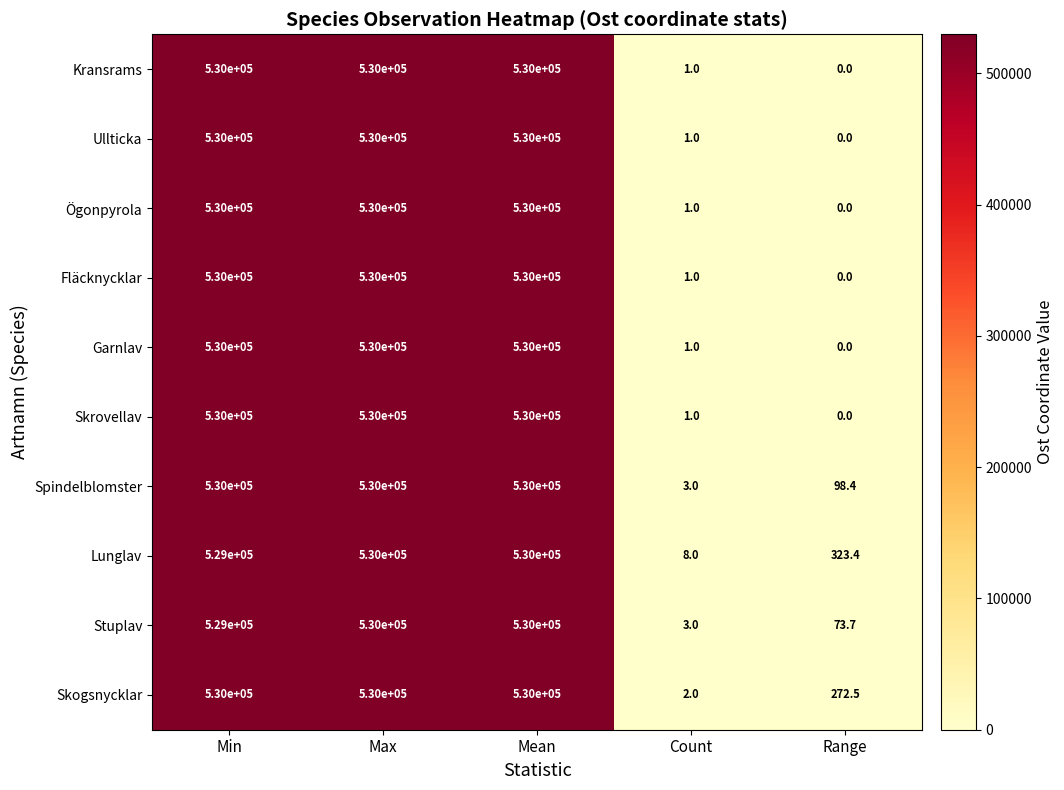

What is the approximate value of Skrovellav at Count?

1.0